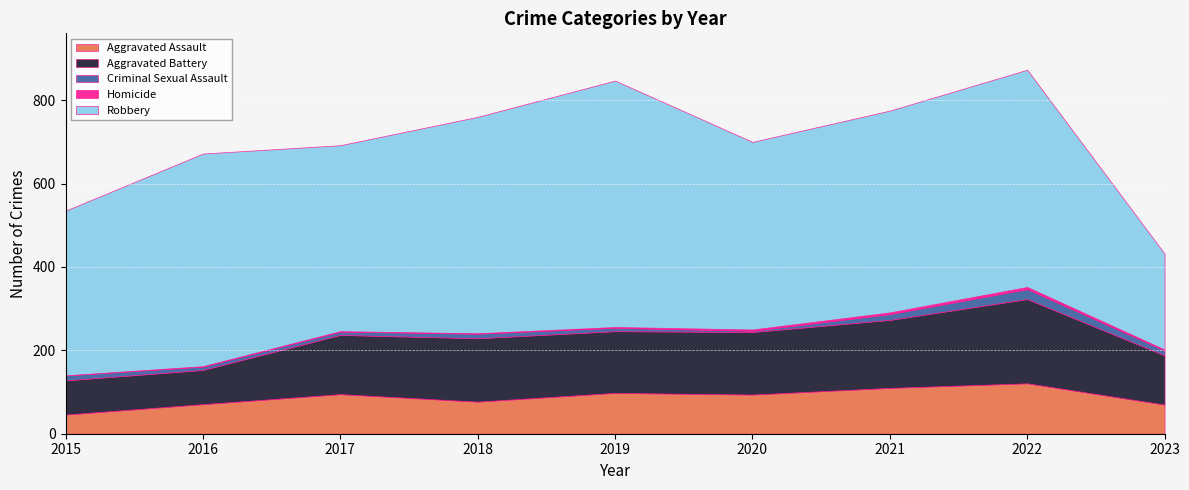

List the series in order of their peak value, highest first.

Robbery, Aggravated Battery, Aggravated Assault, Criminal Sexual Assault, Homicide